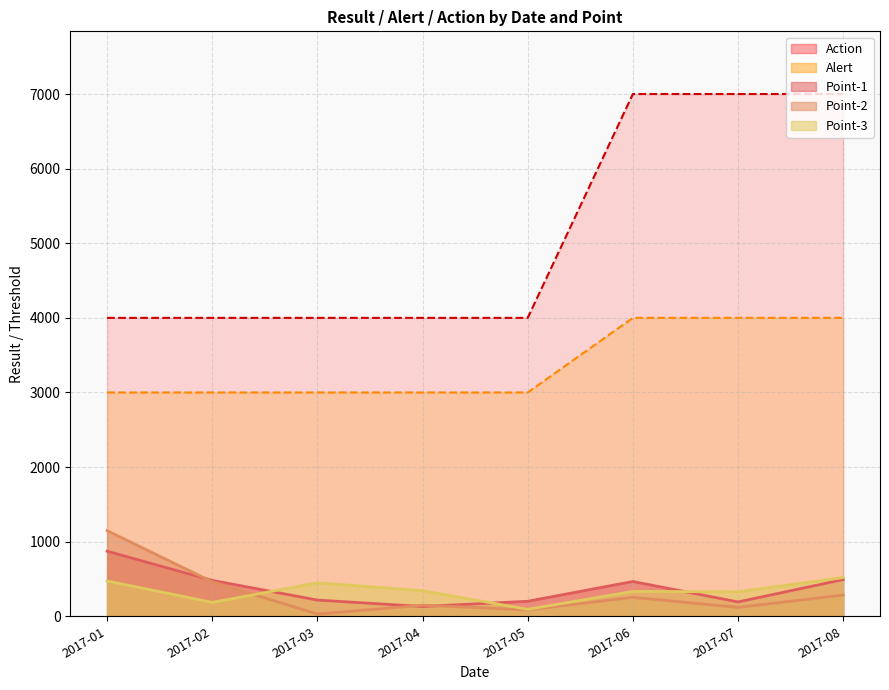

At which label is Point-1 closest to 502?

2017-08